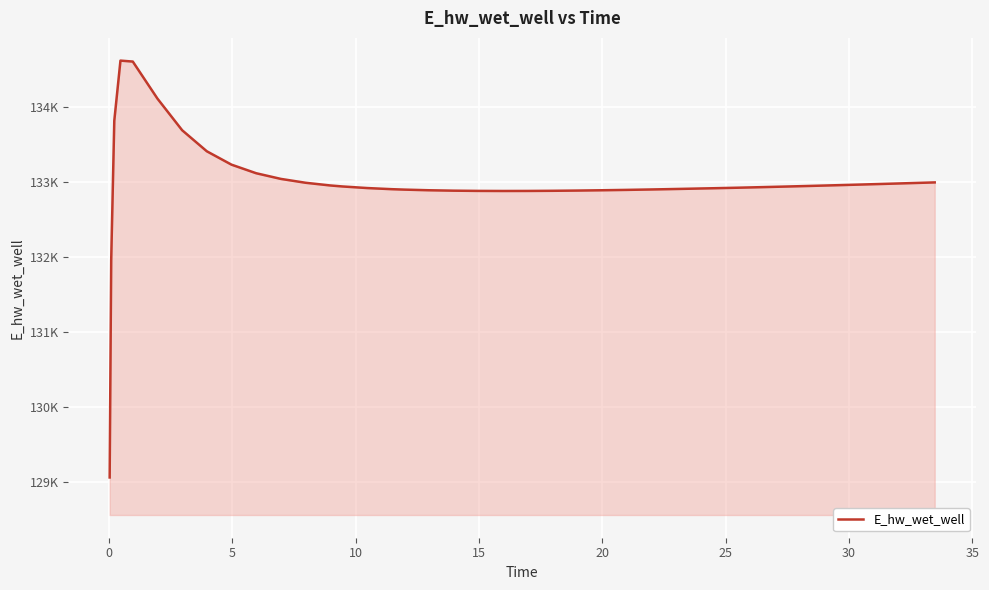

Does the chart have visible grid lines?

Yes